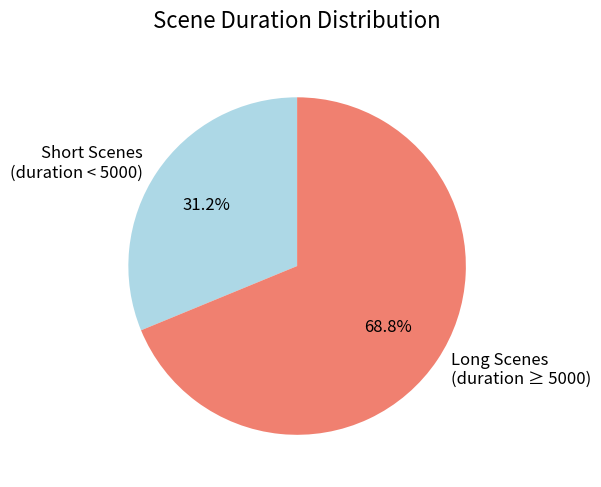

Which category has the smallest portion of the pie?

Short Scenes (duration < 5000)